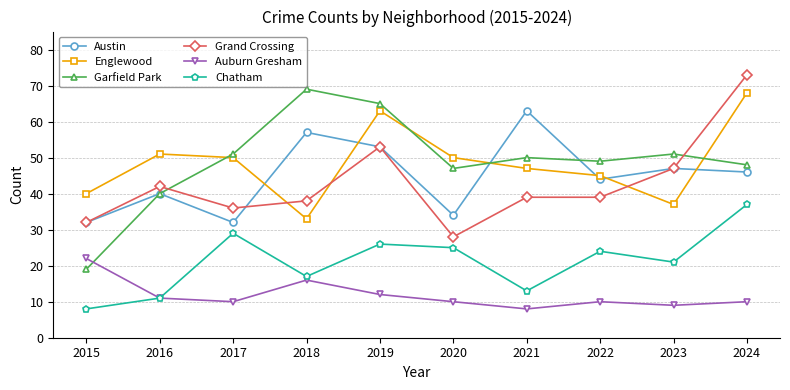

True or false: Chatham has a value of 5 at 2016.

False